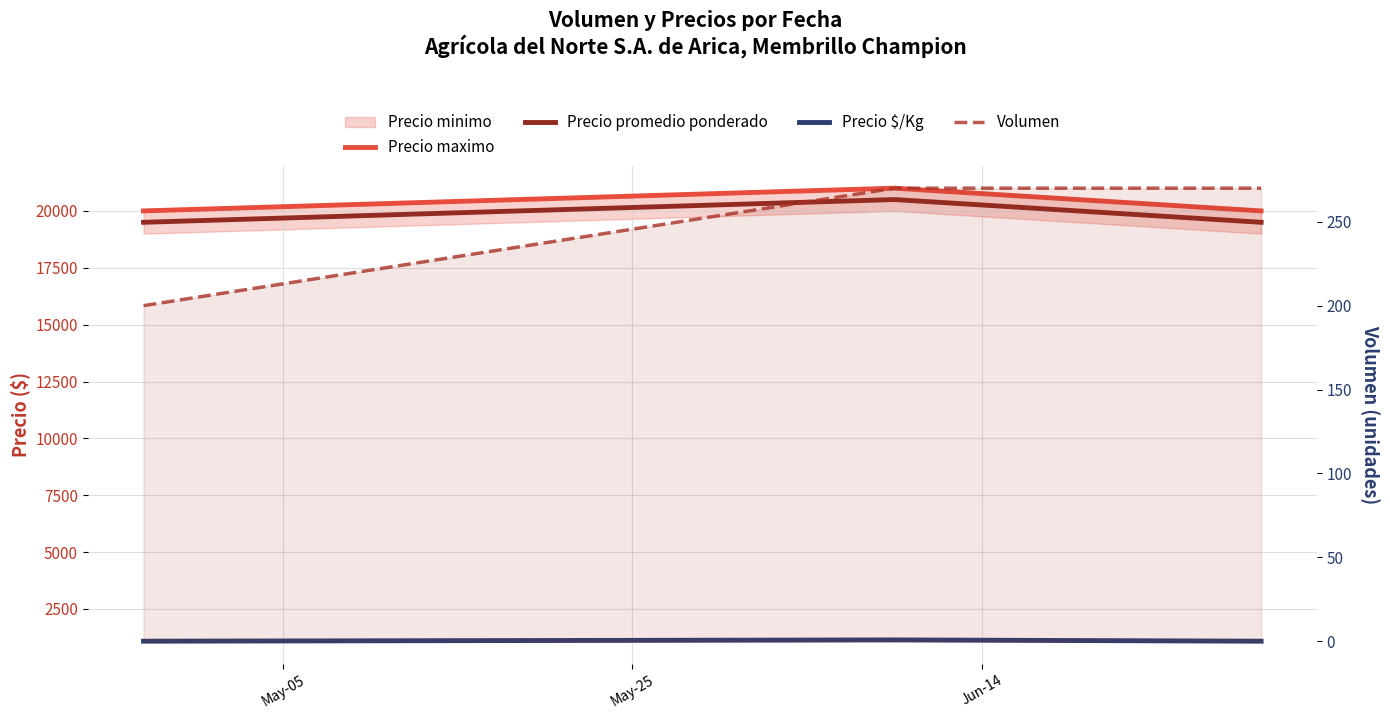

What is the highest value of the Precio $/Kg series?

1139